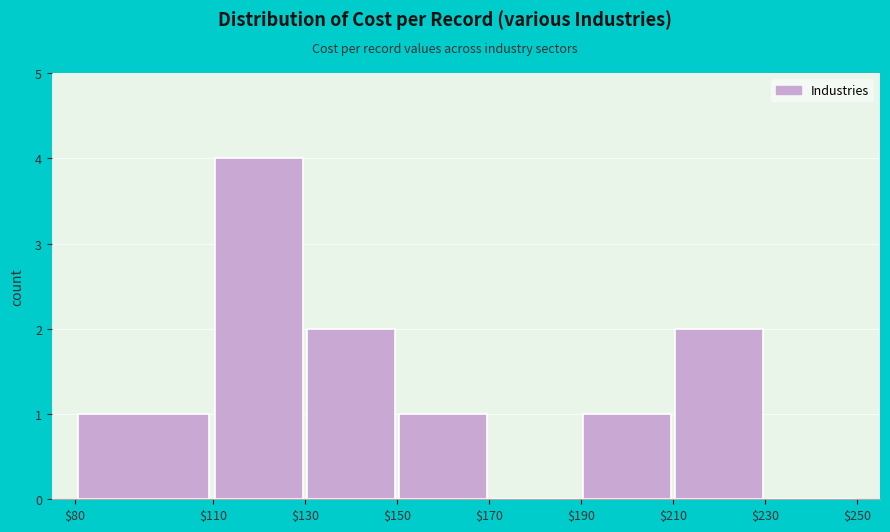

Reading left to right, list every bar in this chart as the range it spans on the x-axis followed by its height. The values are not printed on the chart, so give them approximately, as read against the axis.

$80 to $110: 1
$110 to $130: 4
$130 to $150: 2
$150 to $170: 1
$170 to $190: 0
$190 to $210: 1
$210 to $230: 2
$230 to $250: 0